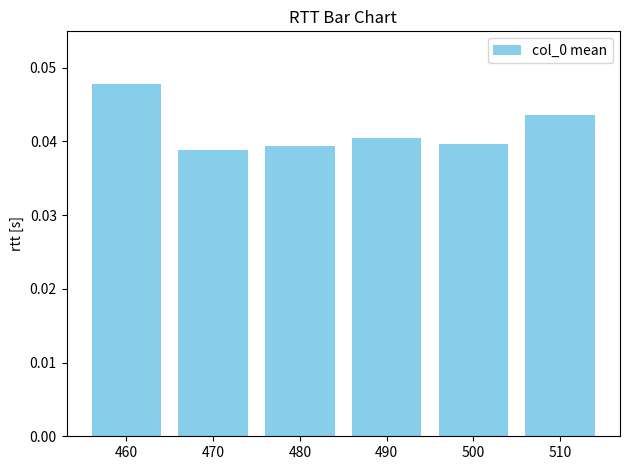

Does the chart contain stacked bars?

No